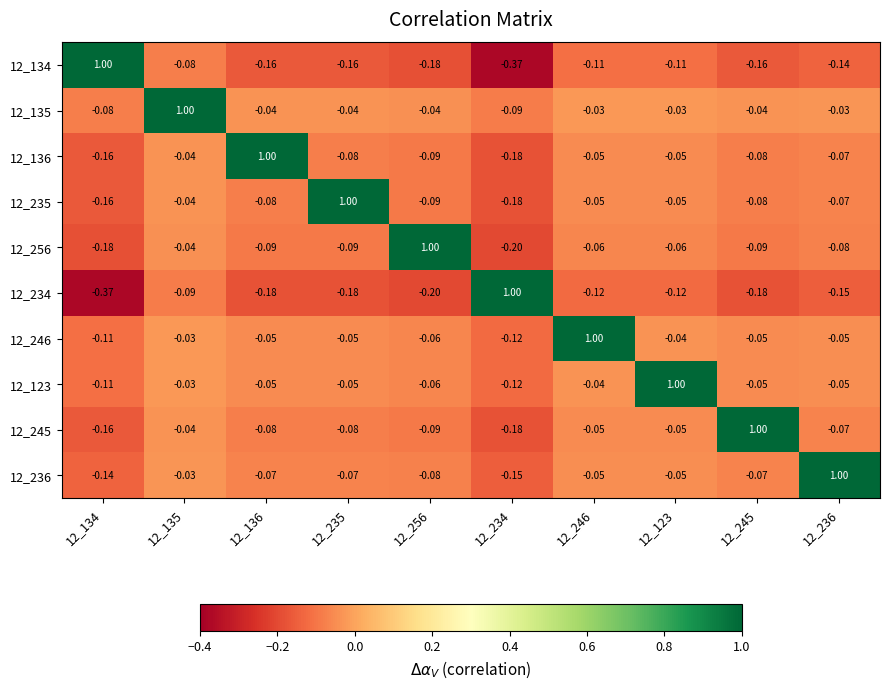

Is the value of 12_136 at 12_246 greater than the value of 12_256 at 12_245?

Yes